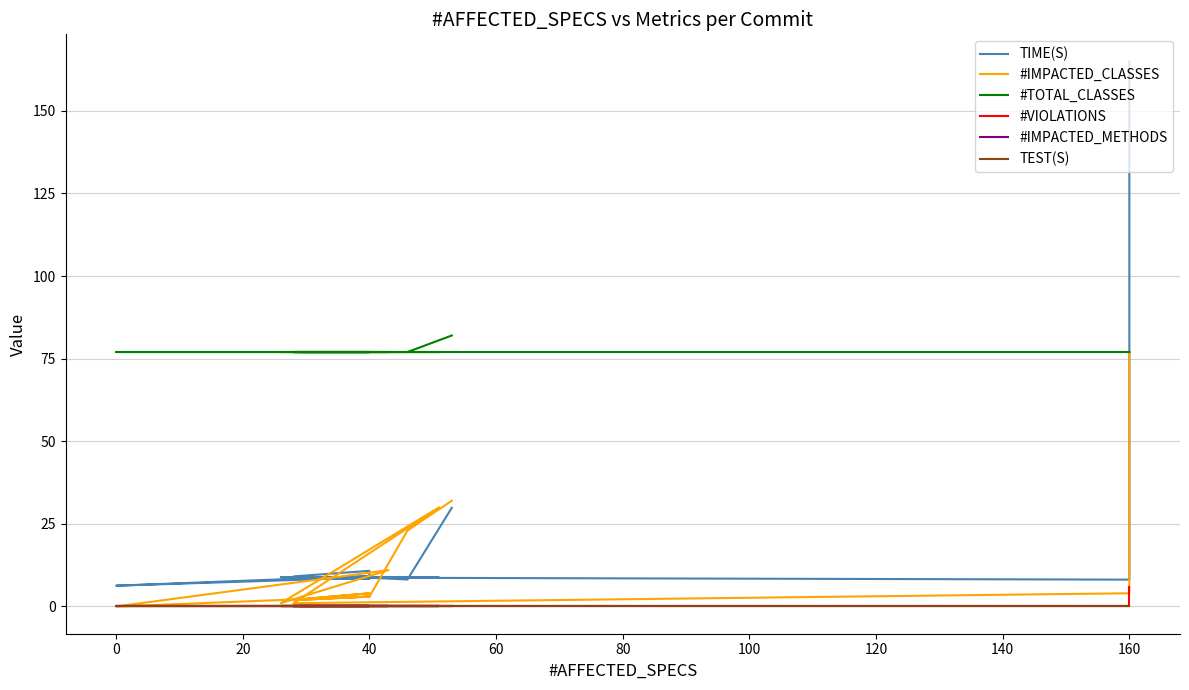

True or false: TIME(S) has a value of 7.3 at 40.

False